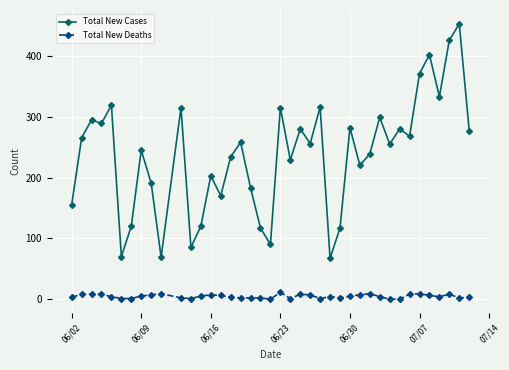

True or false: Total New Deaths and Total New Cases cross at least once.

False